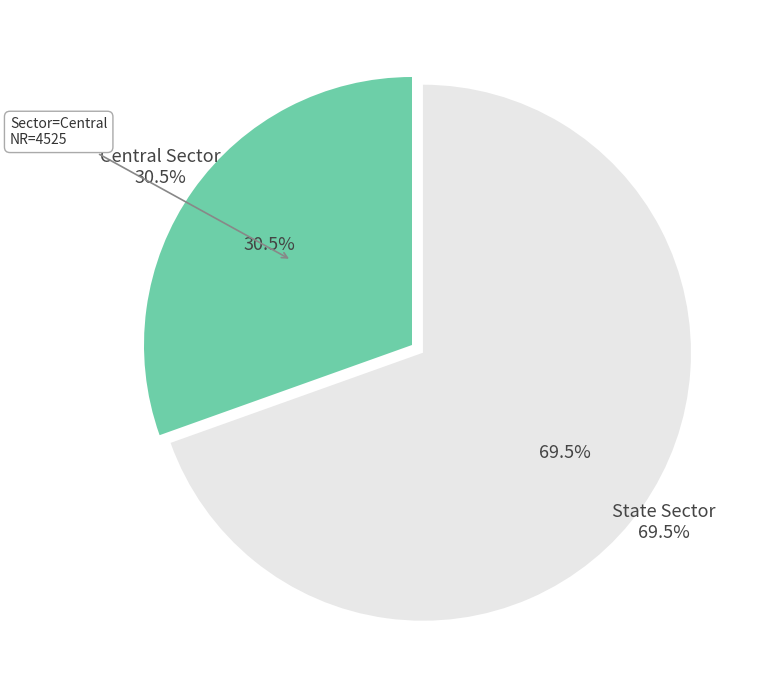

Is it true that State Sector is 75% of the pie?

False